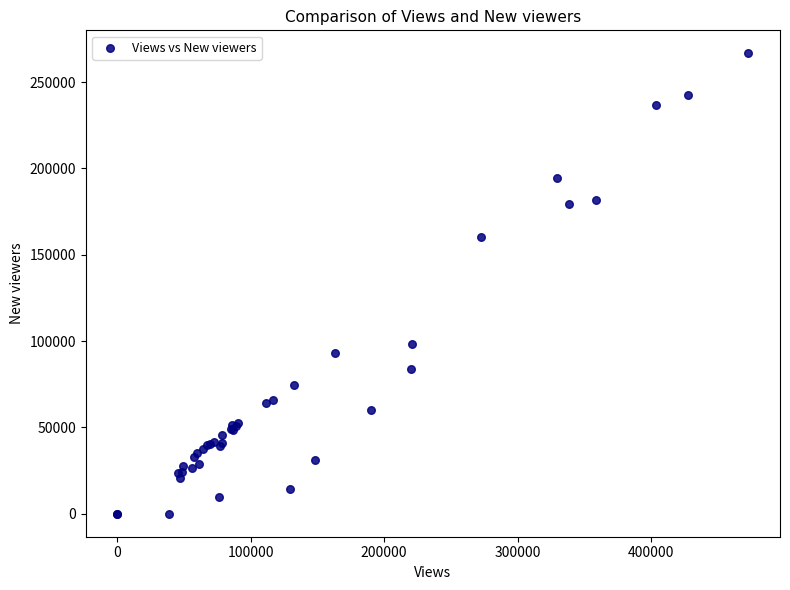

What Y value in the scatter plot is closest to 133341?

160480